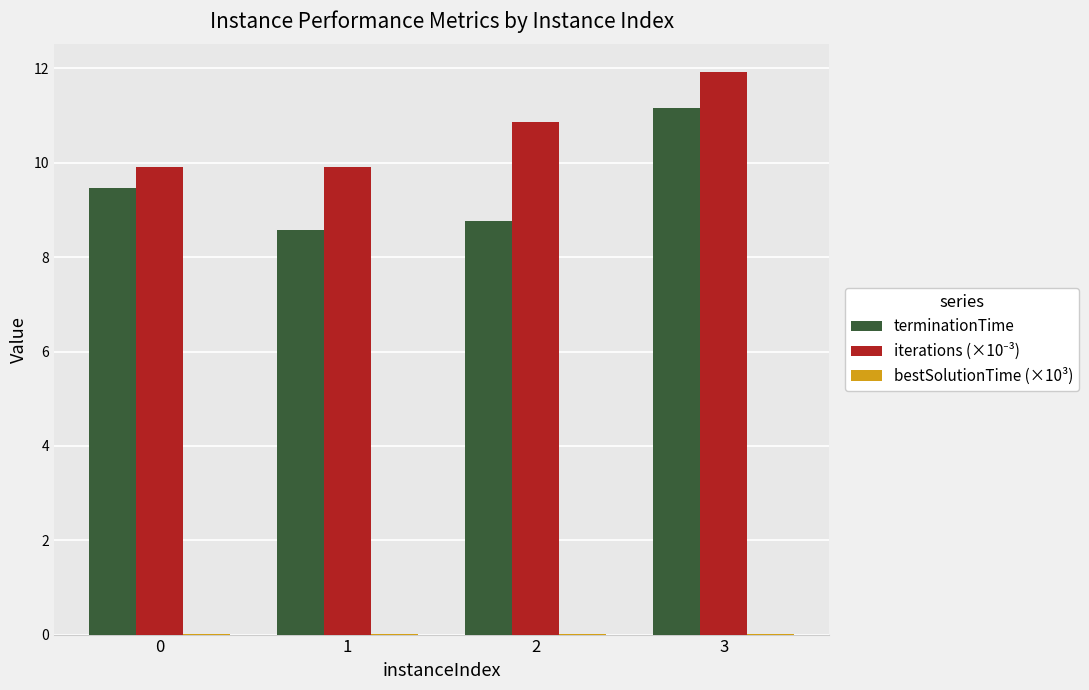

What is the maximum value for terminationTime?

11.2